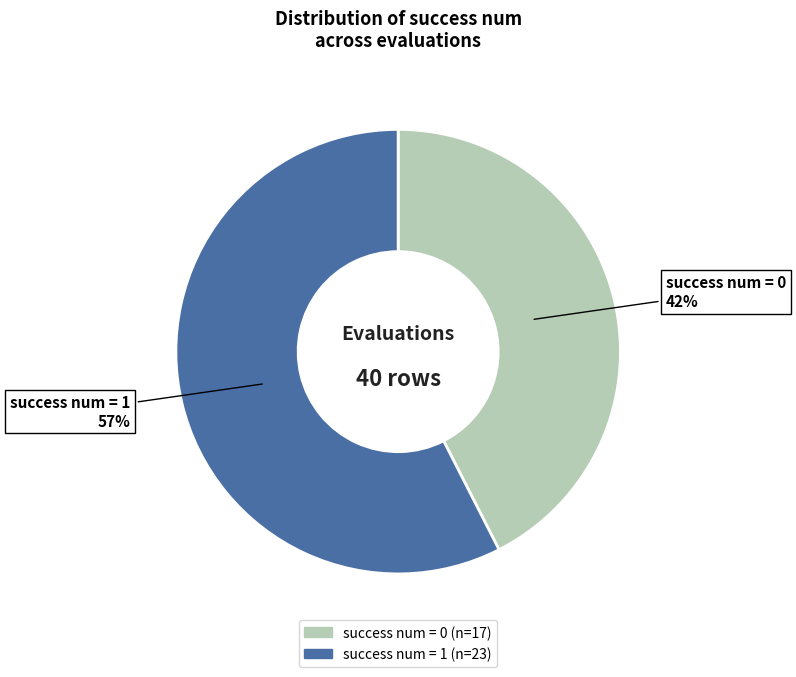

Is the sum of success num = 0 and success num = 1 greater than half?

Yes